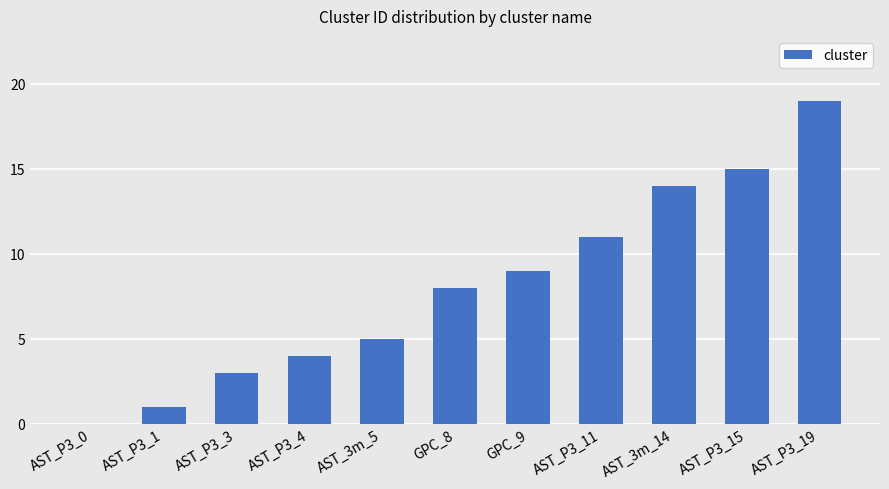

What is the greatest value displayed?

19